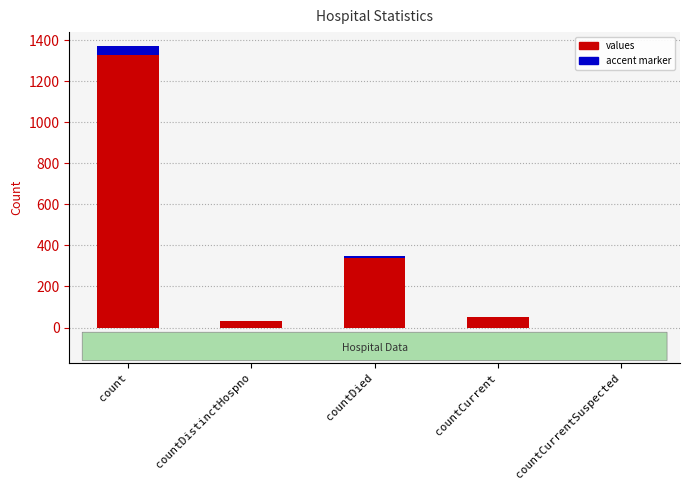

Where is the data nearest to the value 685?

countDied